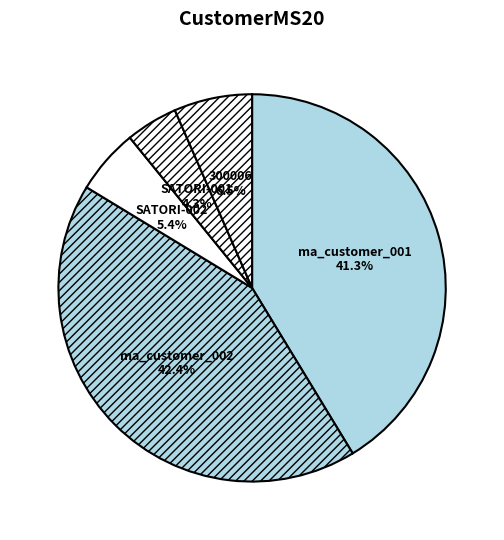

Is the sum of ma_customer_001 and SATORI-002 greater than half?

No